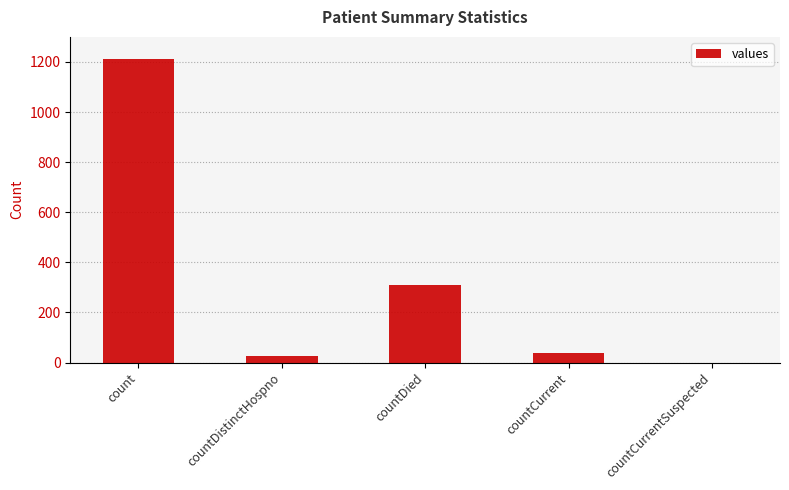

Is it true that the value at countDied is 310?

True